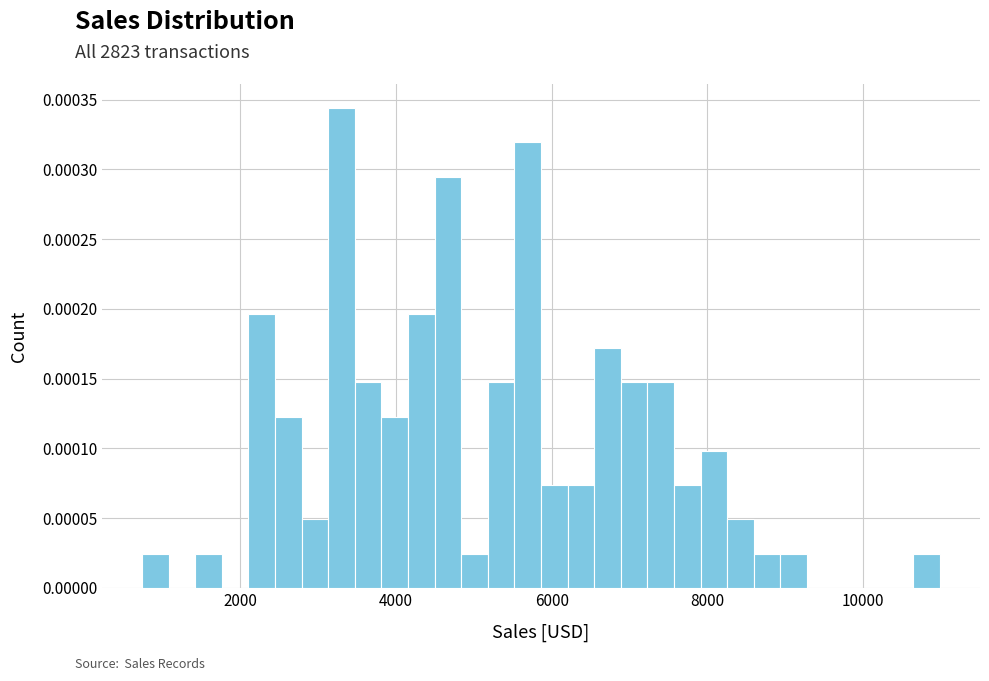

Around what value on the x-axis is the tallest bar? Give the approximate position of its centre, as read against the axis.

3200